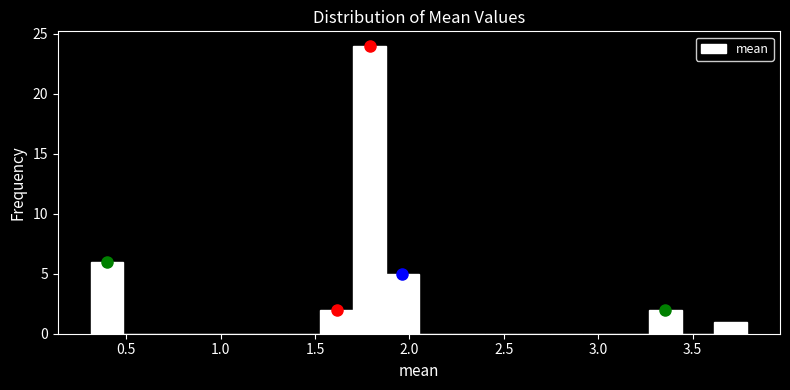

Around what value on the x-axis is the tallest bar? Give the approximate position of its centre, as read against the axis.

1.80